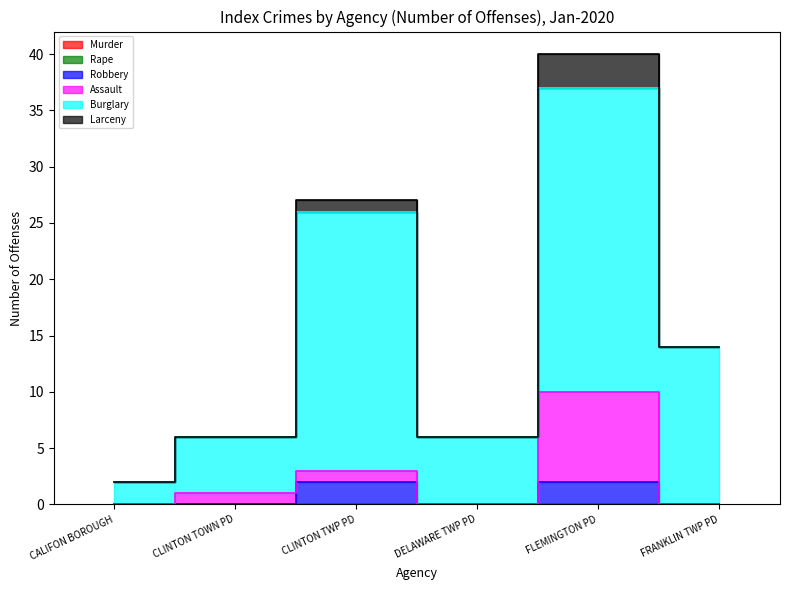

What is the average value of the Burglary series?

15